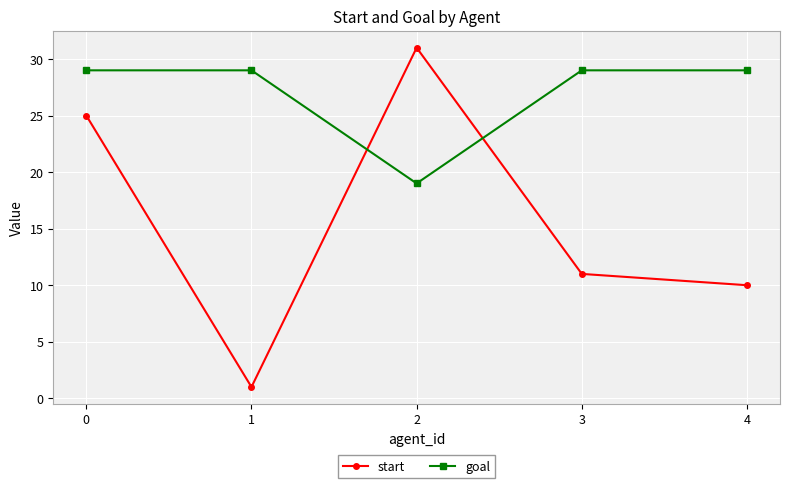

At 3, list the series in order from smallest to largest.

start, goal